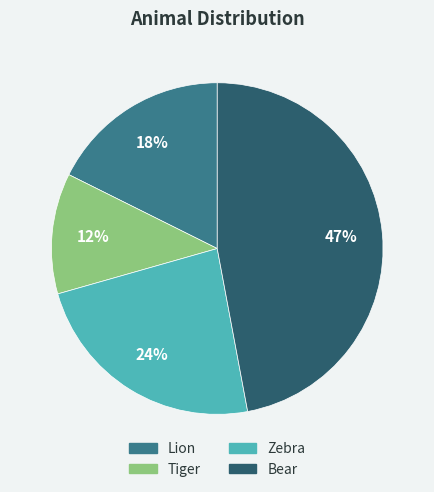

Does Bear represent more than half of the total?

No